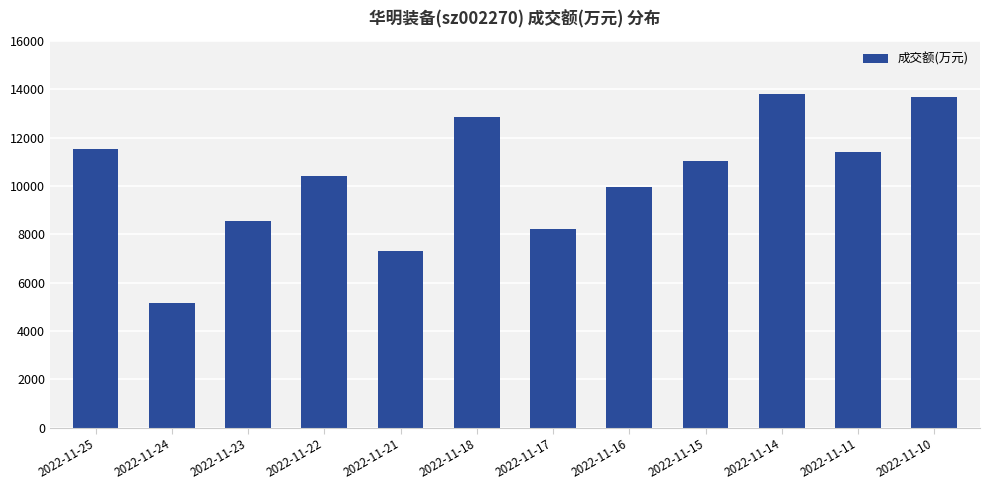

Reading left to right, list all the values displayed in this chart.

11520	5152	8567	10402	7311	12860	8211	9975	11038	13815	11429	13665